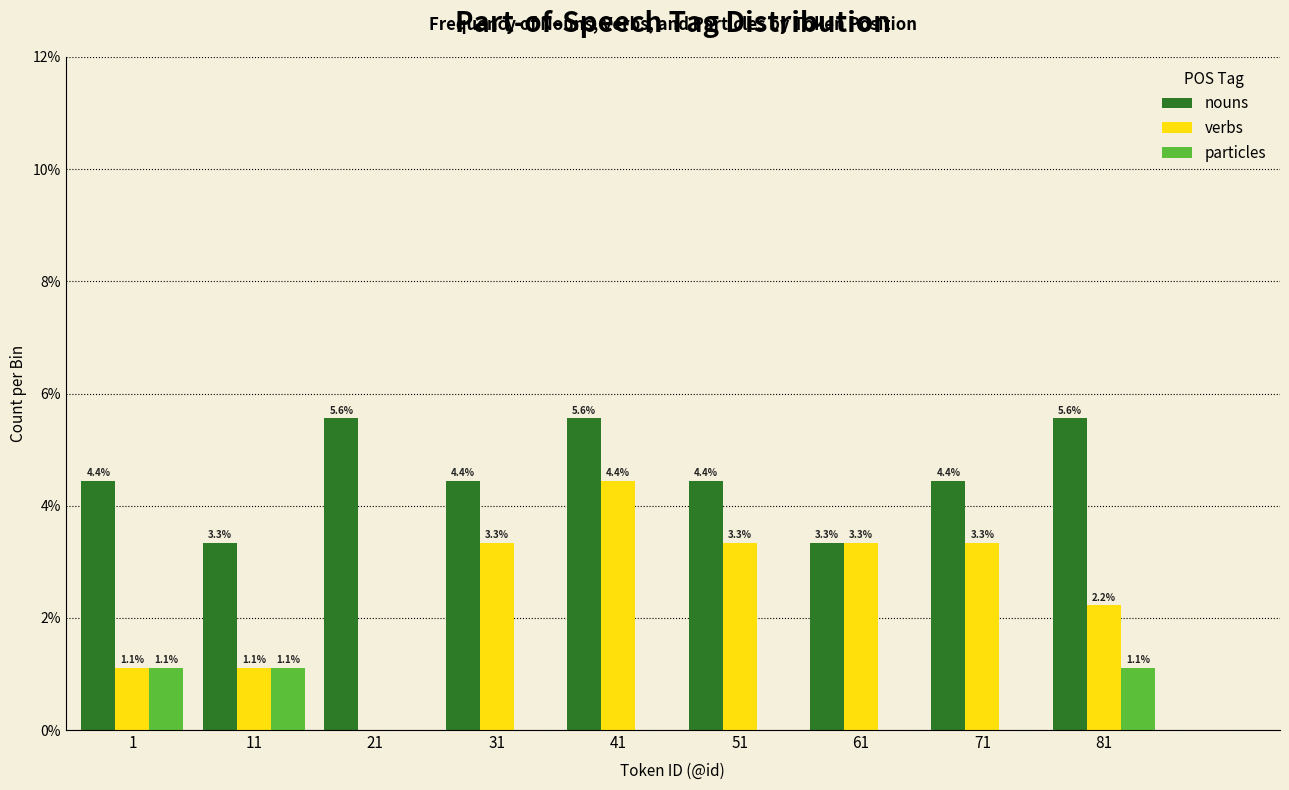

Reading left to right, extract all data points from this chart.

nouns: 1=4.4	11=3.3	21=5.6	31=4.4	41=5.6	51=4.4	61=3.3	71=4.4	81=5.6
verbs: 1=1.1	11=1.1	21=0.0	31=3.3	41=4.4	51=3.3	61=3.3	71=3.3	81=2.2
particles: 1=1.1	11=1.1	21=0.0	31=0.0	41=0.0	51=0.0	61=0.0	71=0.0	81=1.1